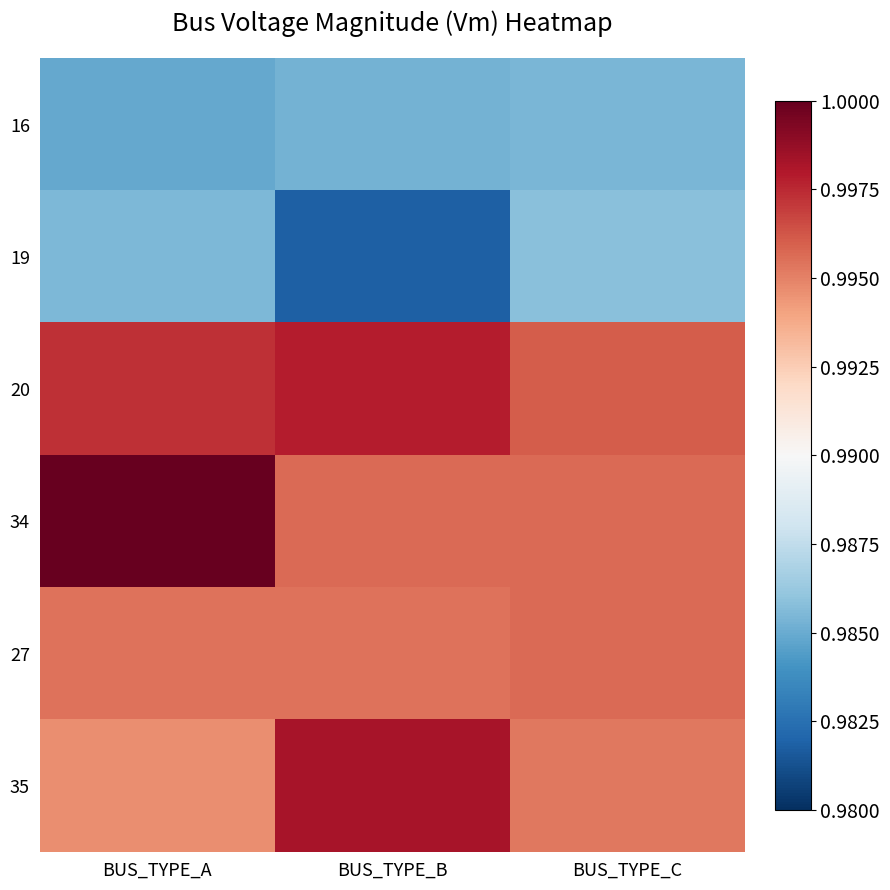

Which category has the highest value across all series?

BUS_TYPE_A